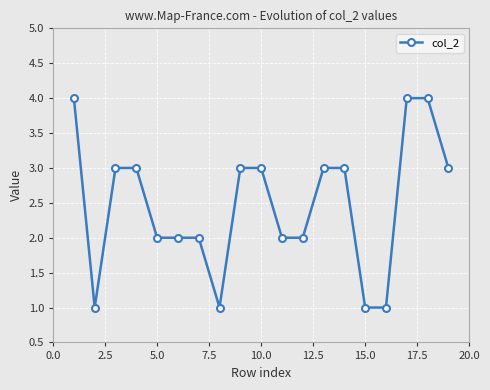

What is the sum of all values?

47